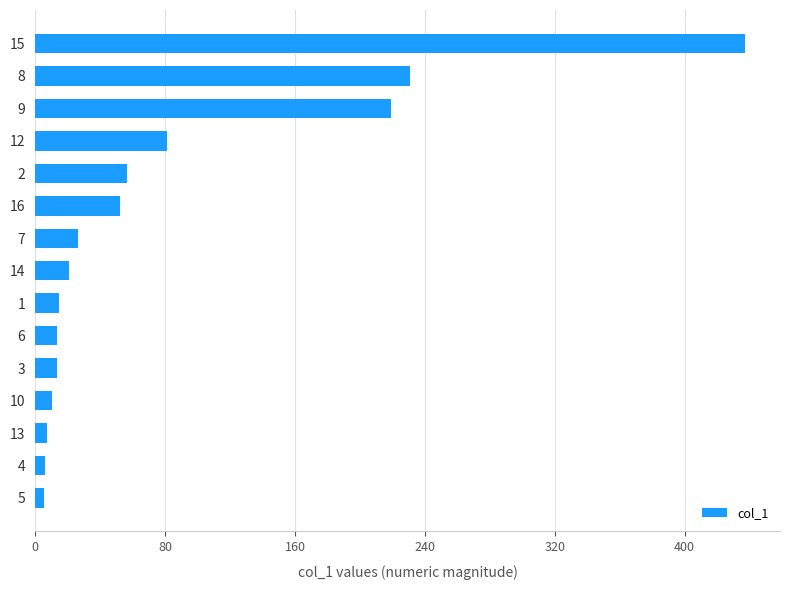

How many values are below 20?

7